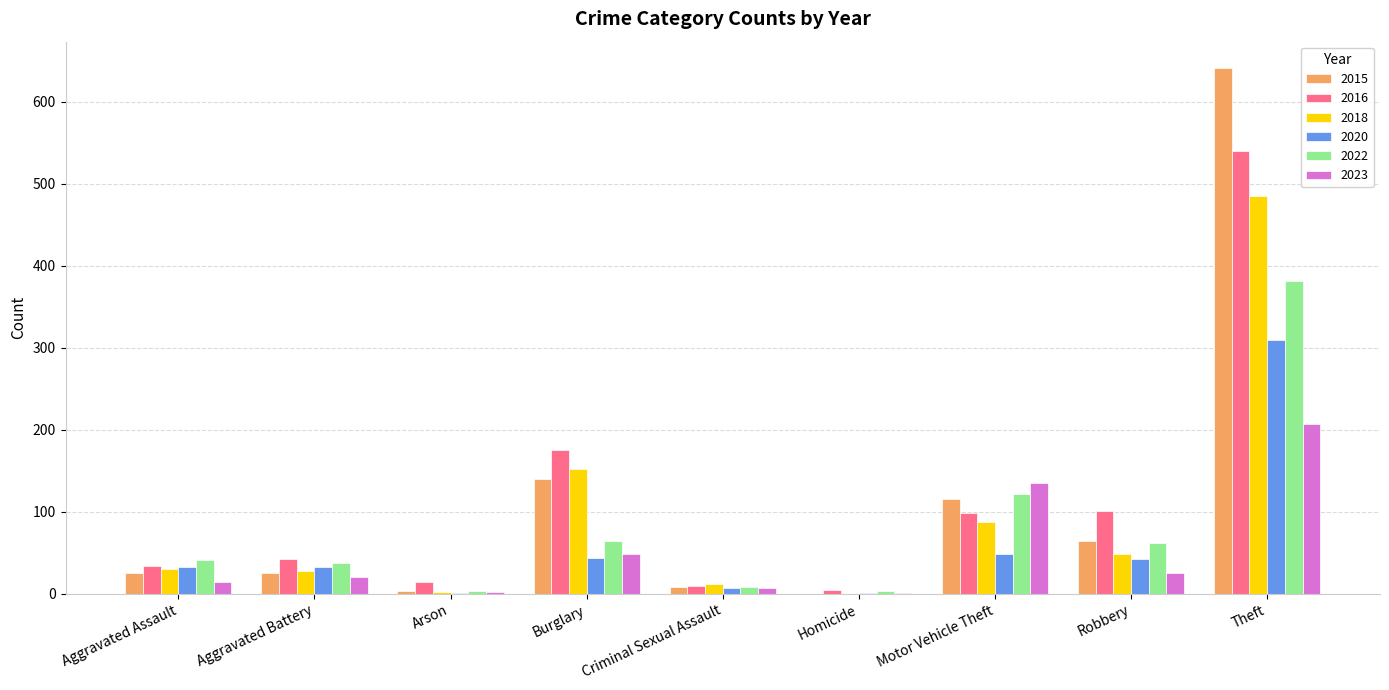

At which label does 2018 reach its peak?

Theft